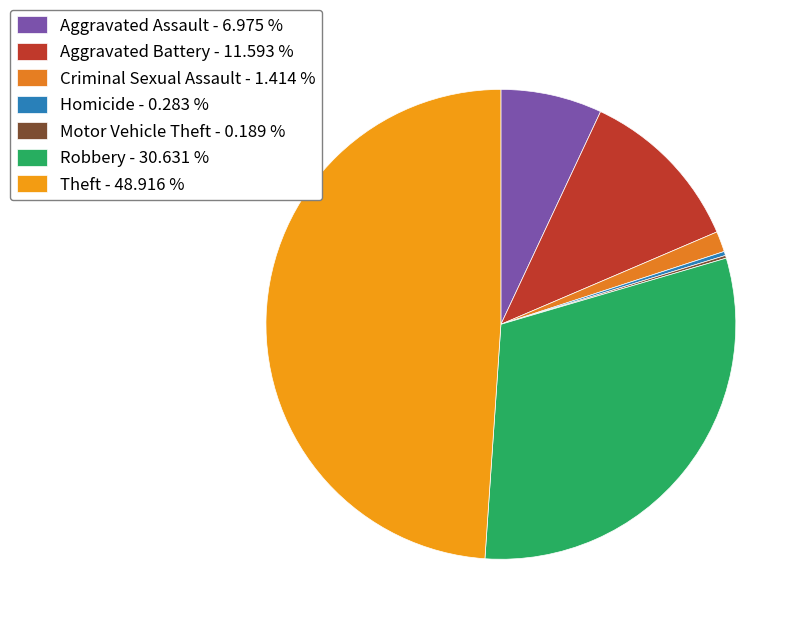

How many segments does this pie chart have?

7